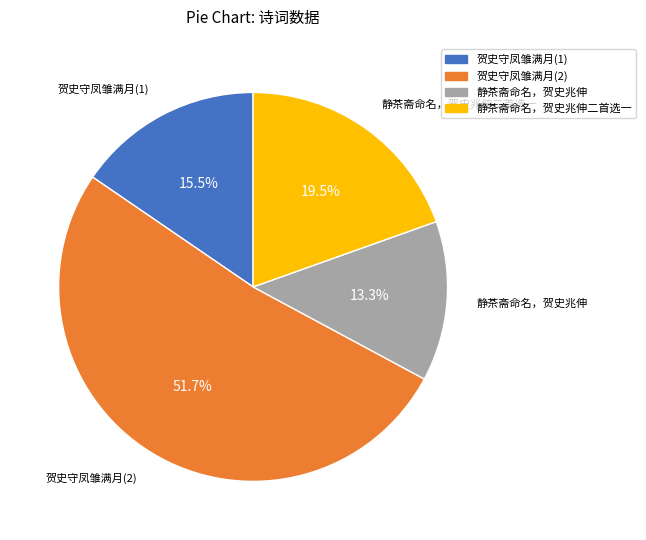

To the nearest percent, what percentage of the pie is 静茶斋命名，贺史兆伸?

13%